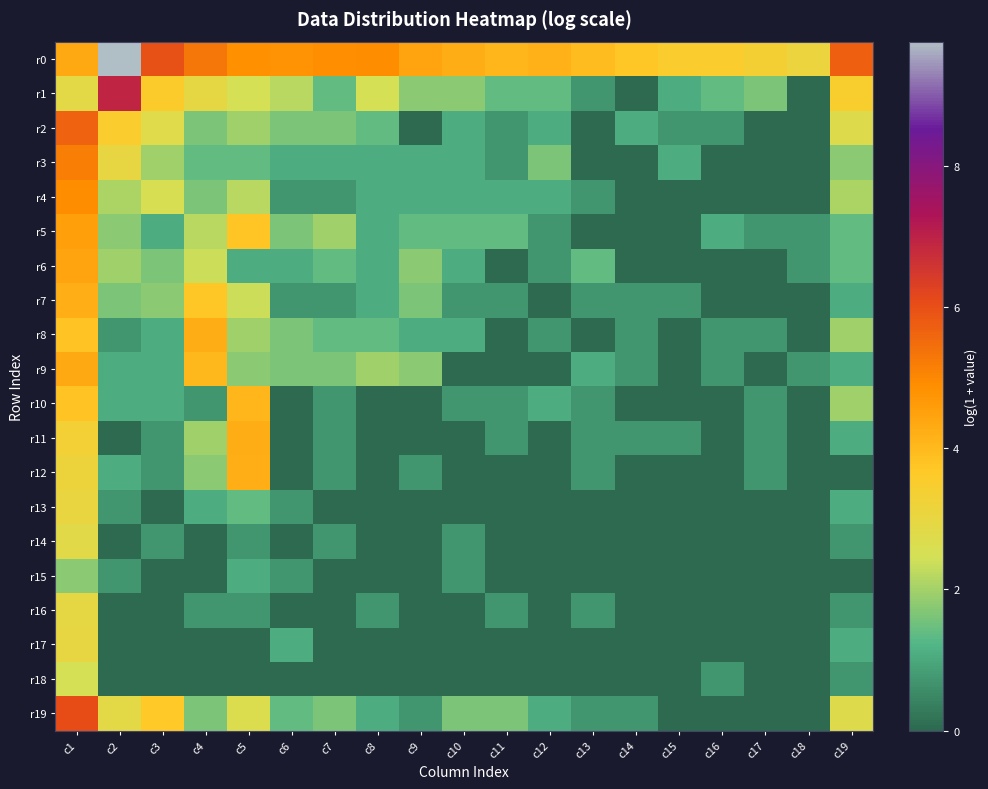

Between c6 and c18, which series saw the biggest shift?

r1